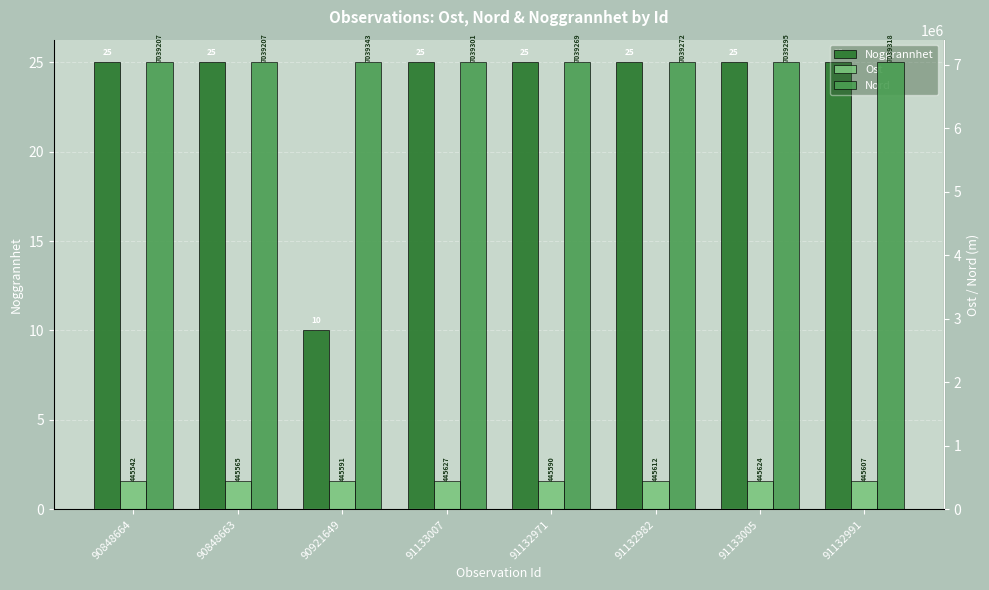

What is the label of the 4th bar from the right?

91132971